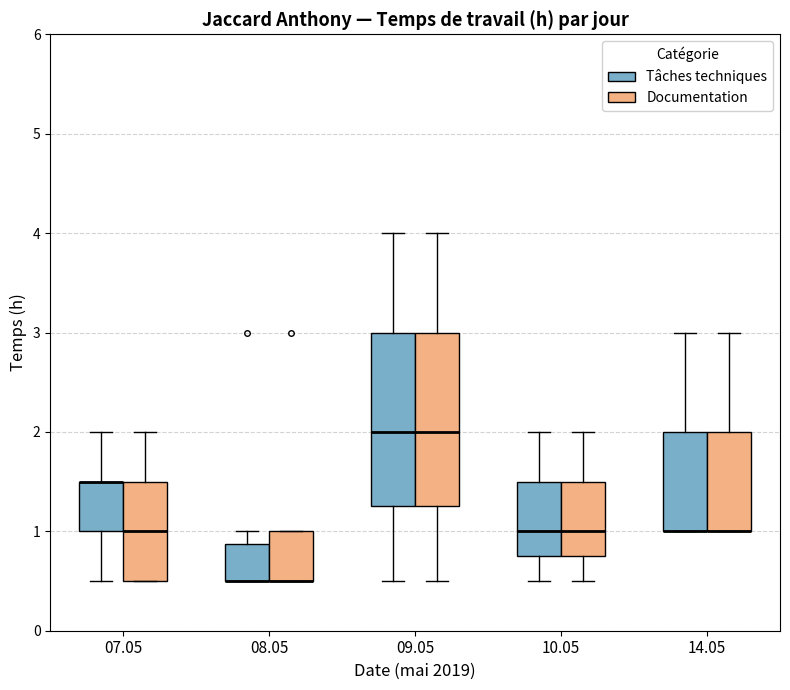

Where does the upper whisker of the box for 09.05 (Tâches techniques) end on the y-axis? The values are not printed on the chart, so give them approximately, as read against the axis.

4.0